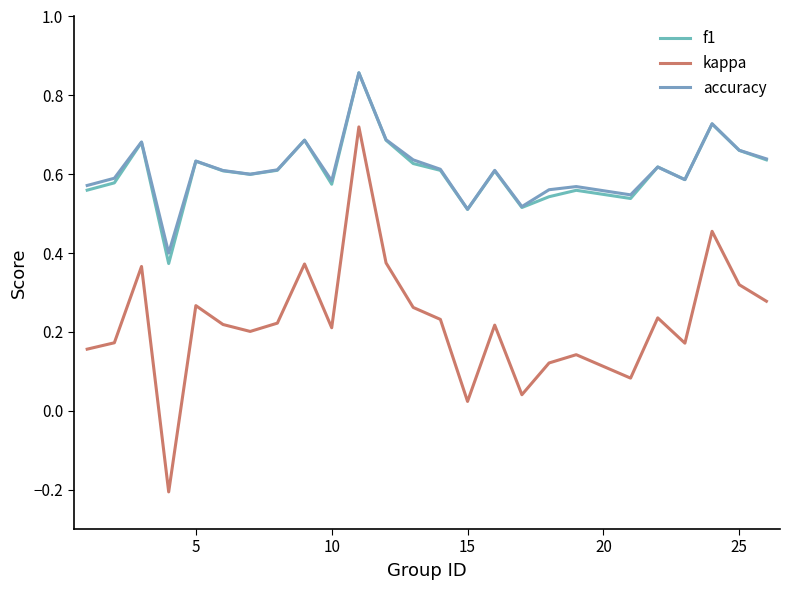

How many lines are shown in the chart?

3